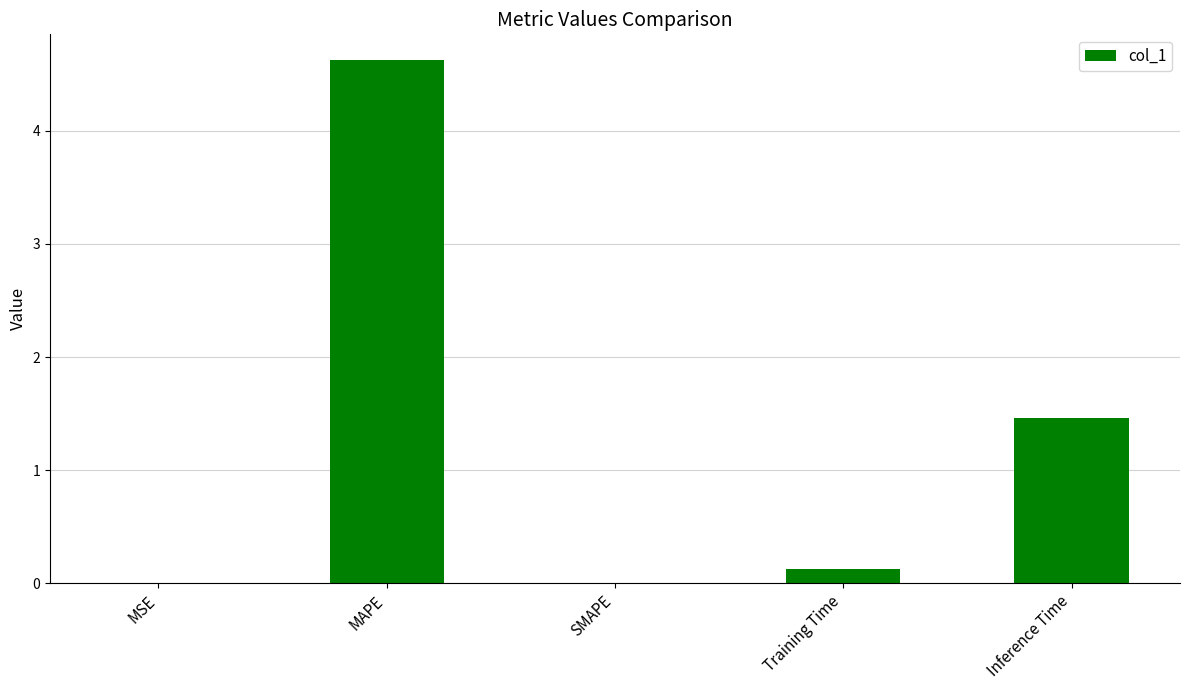

Which has a higher value, MSE or Inference Time?

Inference Time